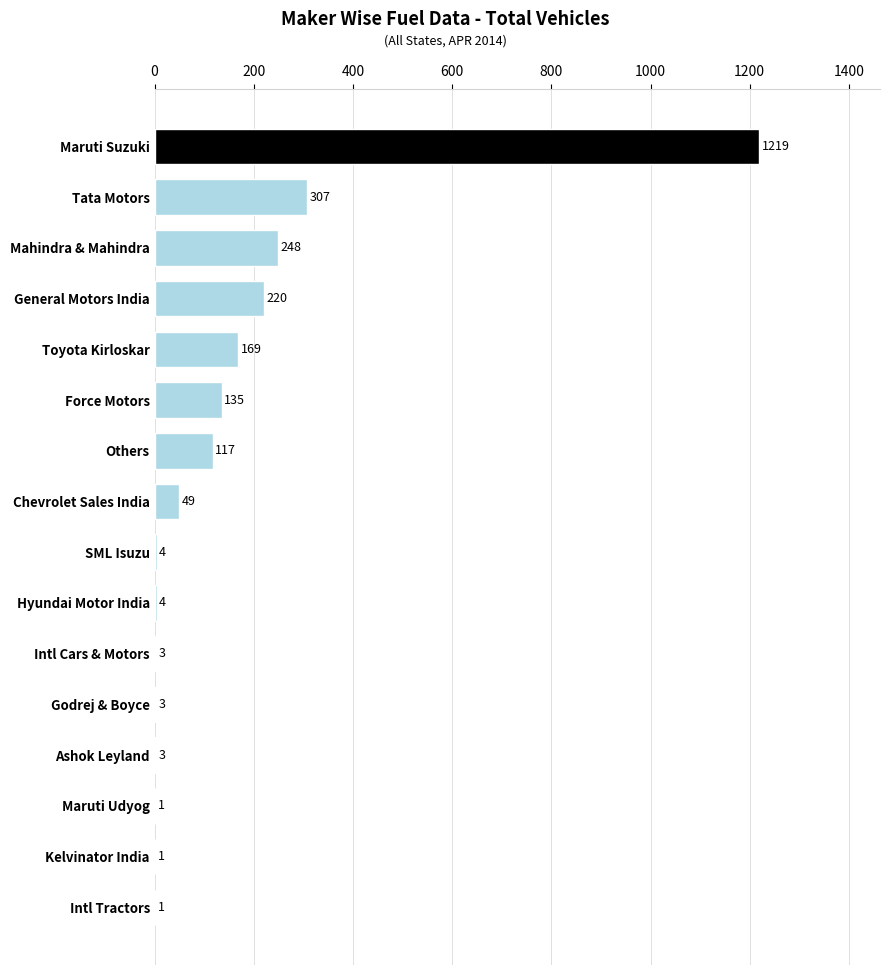

Between SML Isuzu and Intl Cars & Motors, which is larger?

SML Isuzu